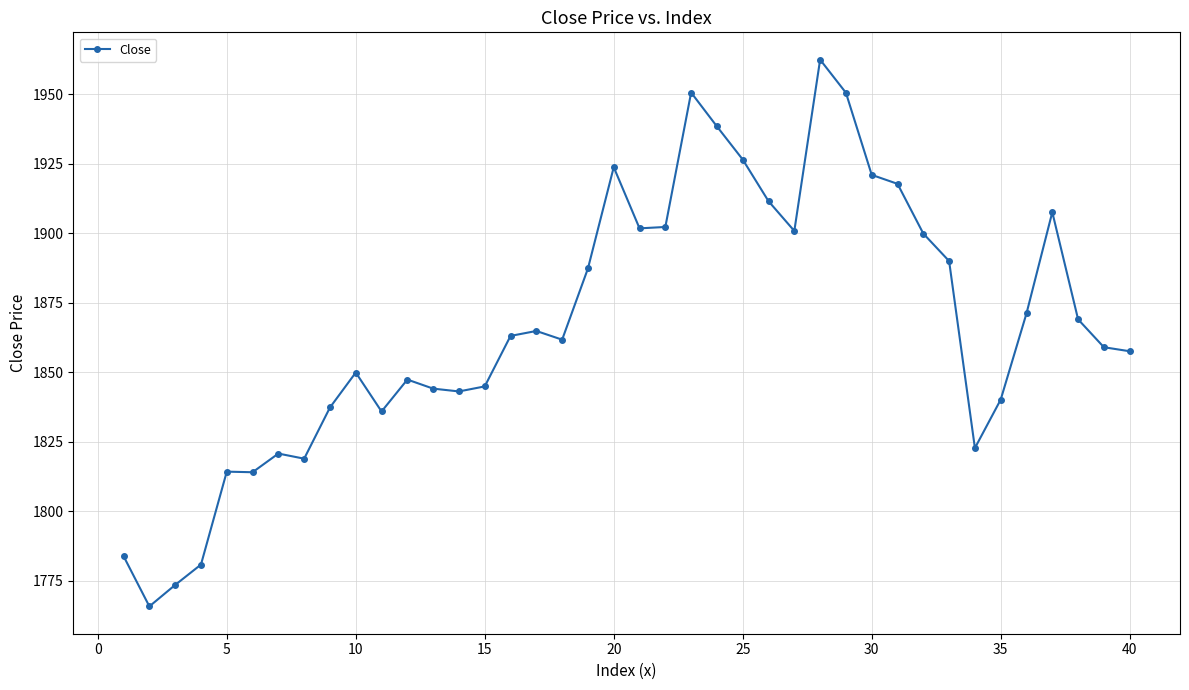

What is the greatest value displayed?

1962.5